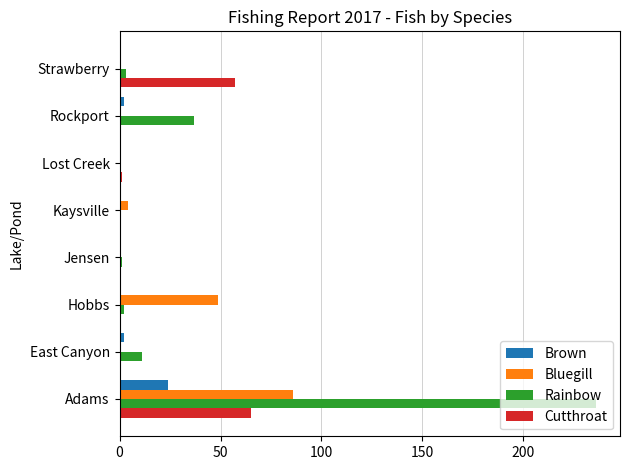

At which category is the sum across all series the highest?

Adams